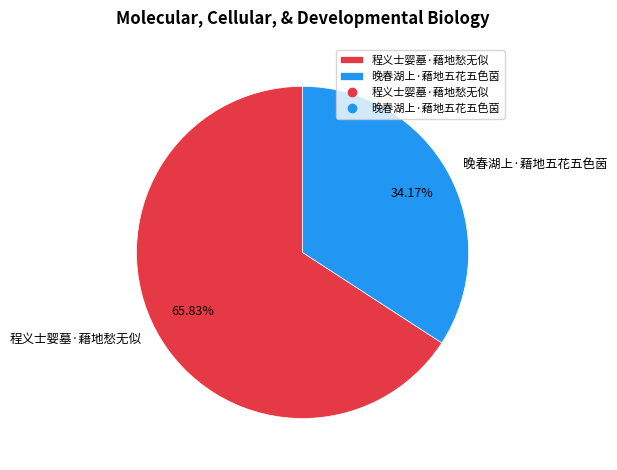

To the nearest percent, what is the combined percentage of 晚春湖上·藉地五花五色茵 and 程义士婴墓·藉地愁无似?

100%